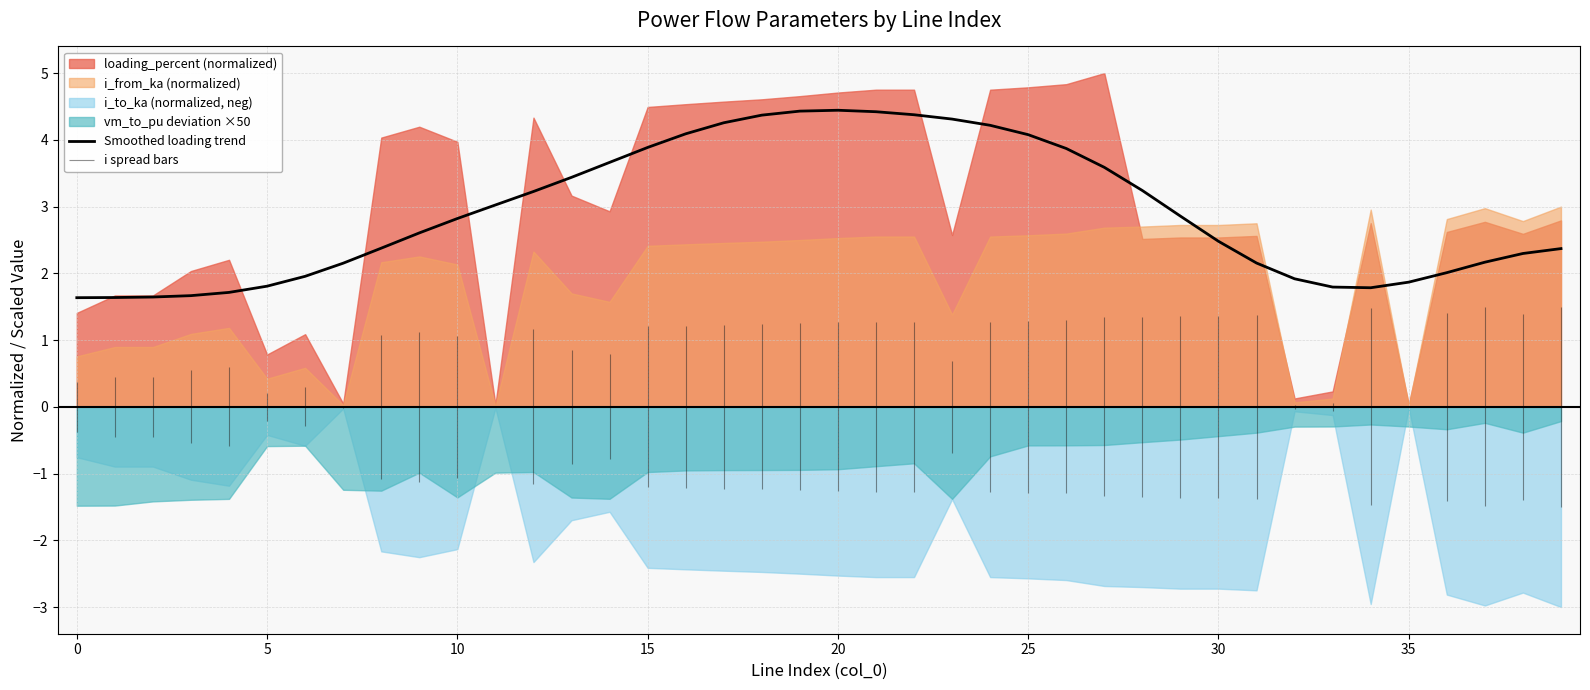

The value of Smoothed loading trend at 30 is 4.3. True or false?

False